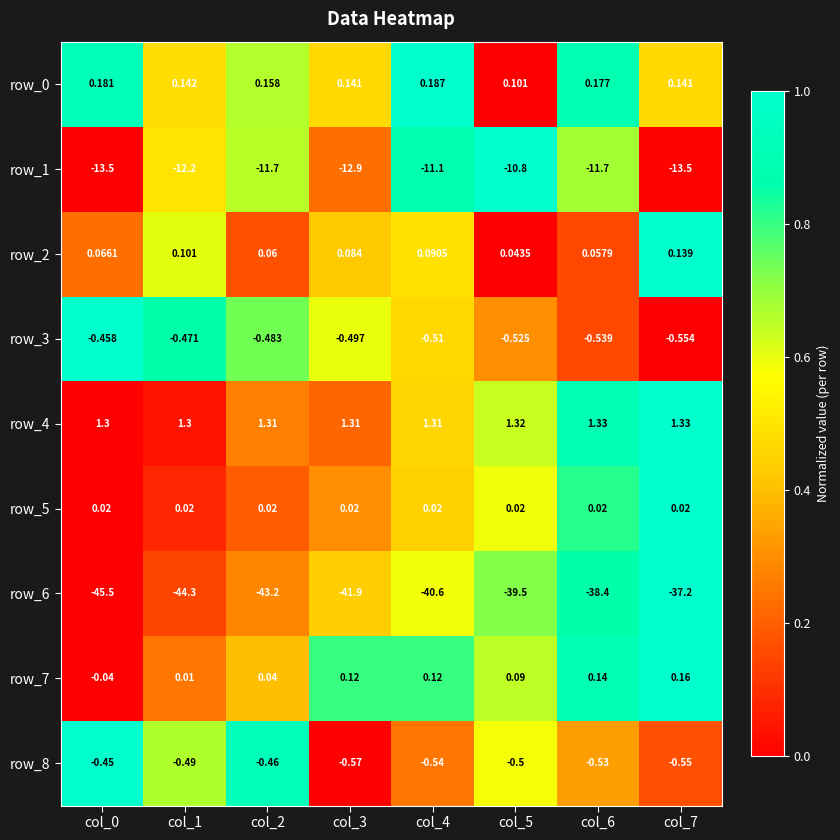

At which label does row_7 reach its peak?

col_7